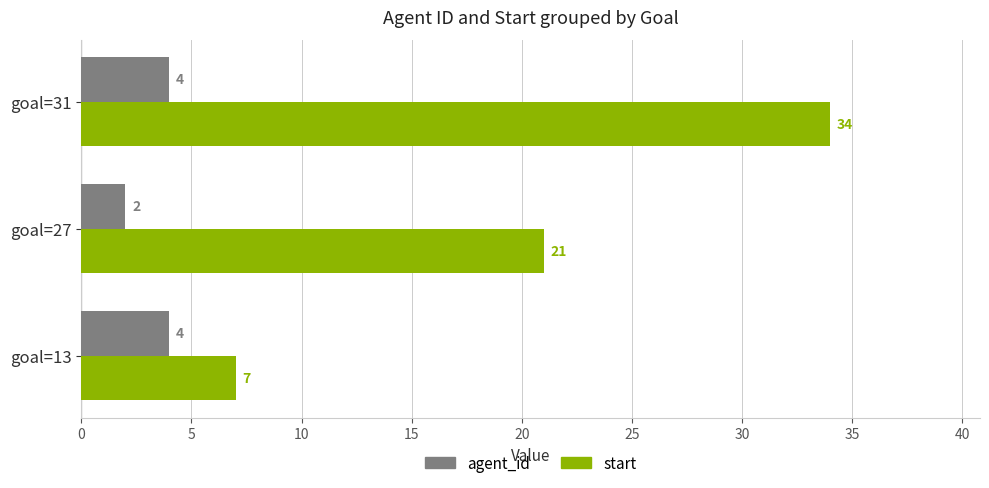

How many categories are shown in the chart?

3